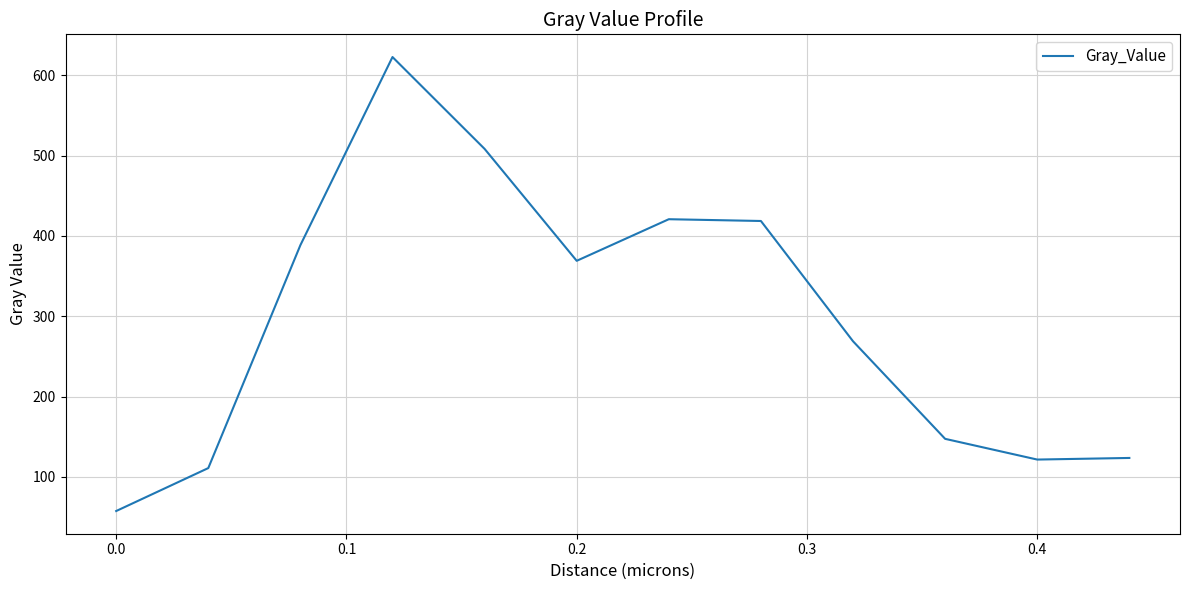

What is the greatest value displayed?

622.7